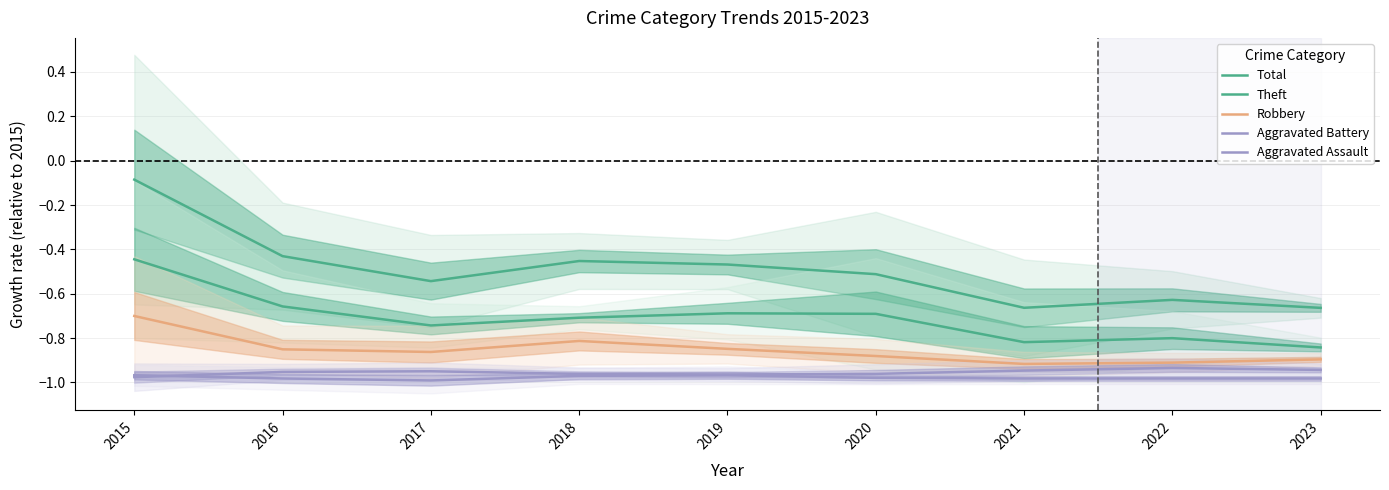

What is the spread (max minus min) of values at 2020?

0.5